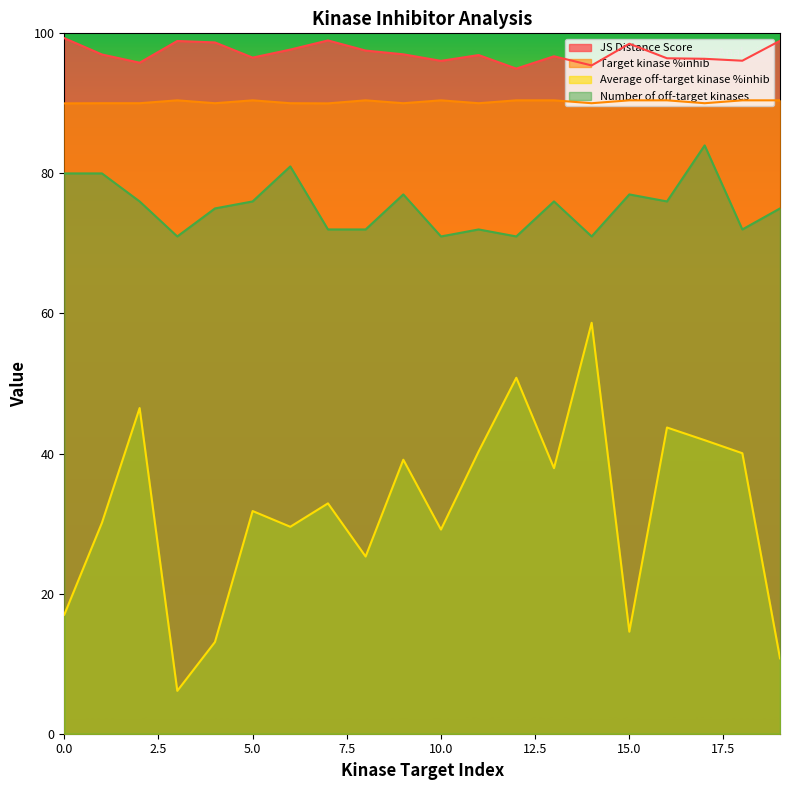

At which label does Number of off-target kinases reach its minimum?

3